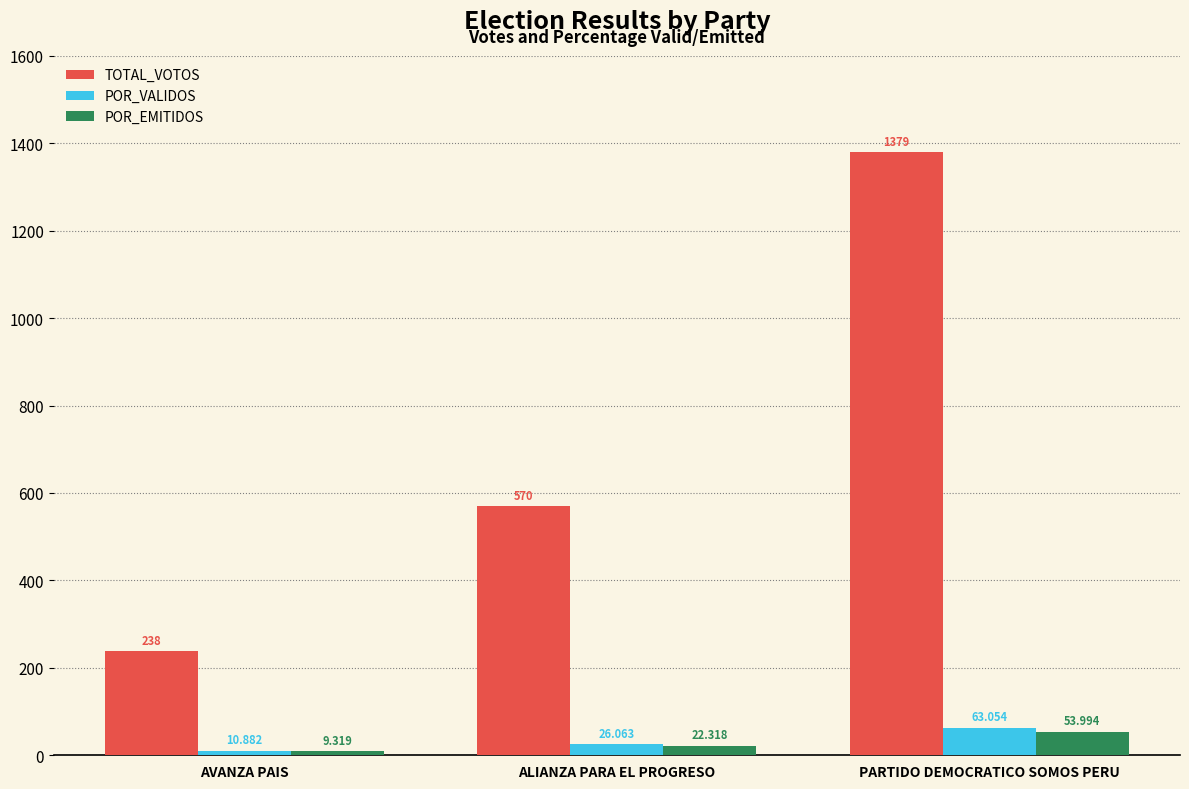

What is the total value across all series at AVANZA PAIS?

258.2